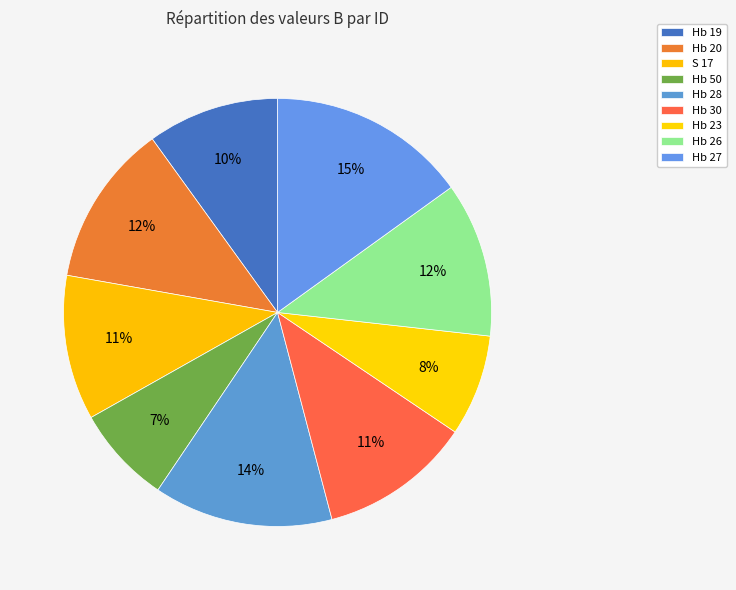

How many segments does this pie chart have?

9